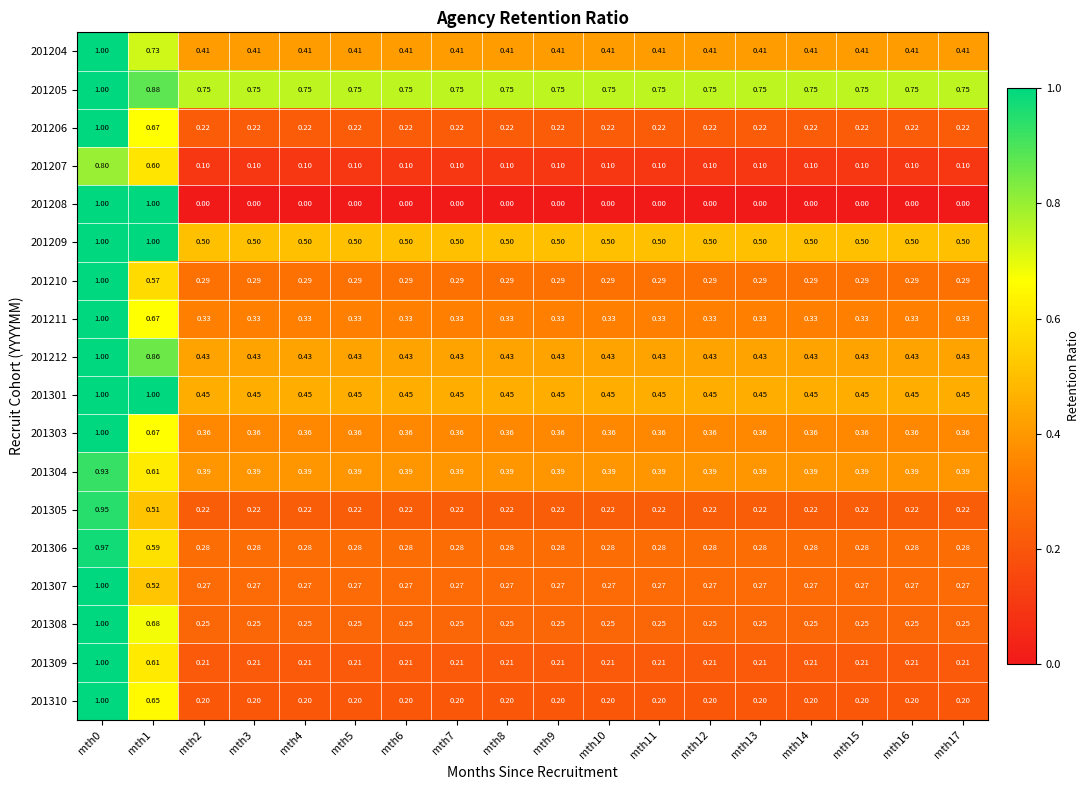

Is the value of 201305 at mth10 greater than the value of 201306 at mth9?

No